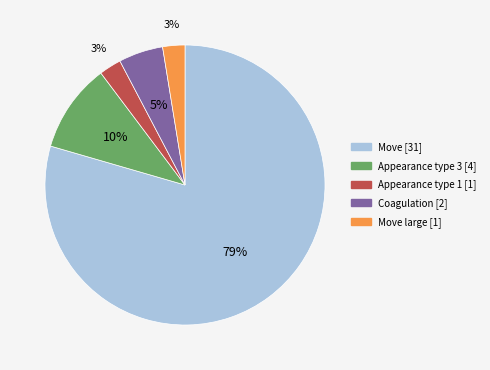

To the nearest percent, what is the average slice percentage?

20%